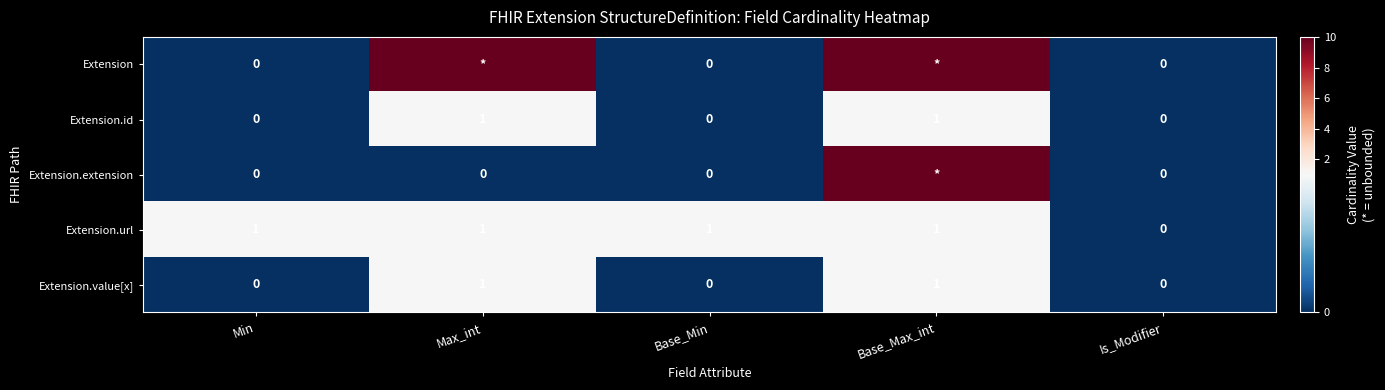

What is the spread (max minus min) of values at Base_Max_int?

9